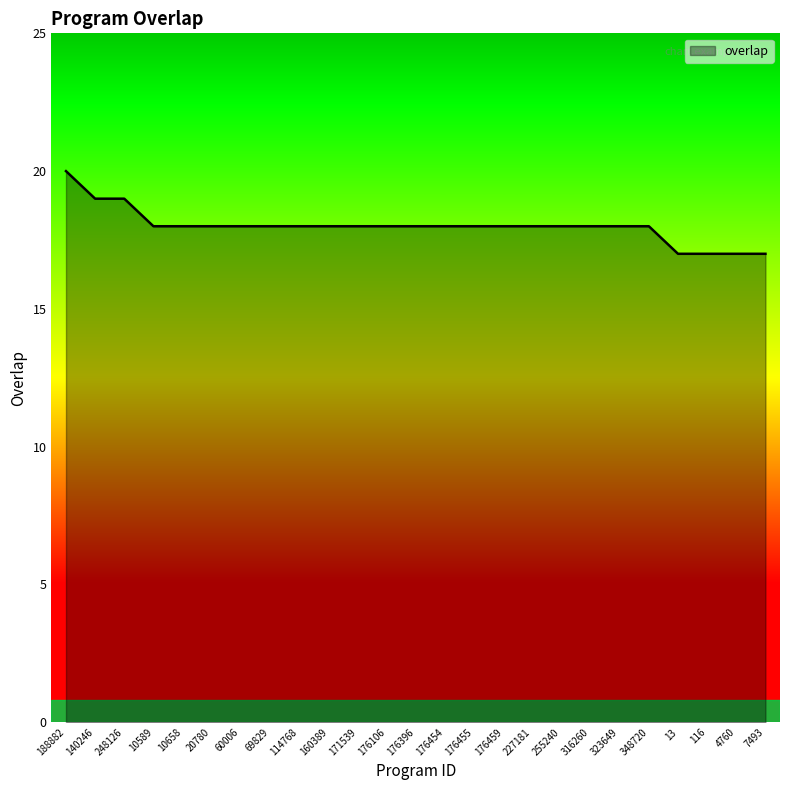

Reading left to right, list all the values displayed in this chart.

188882=20	140246=19	248126=19	10589=18	10658=18	20780=18	60006=18	69829=18	114768=18	160389=18	171539=18	176106=18	176396=18	176454=18	176455=18	176459=18	227181=18	255240=18	316260=18	323649=18	348720=18	13=17	116=17	4760=17	7493=17